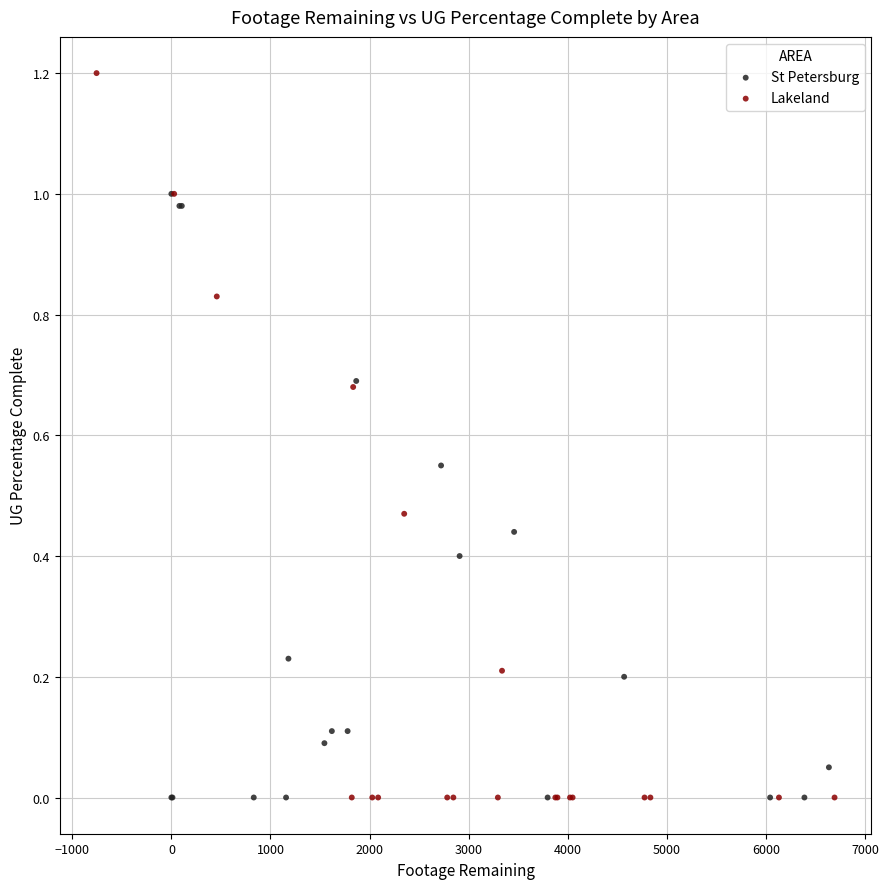

Which series reaches the maximum Y coordinate?

Lakeland